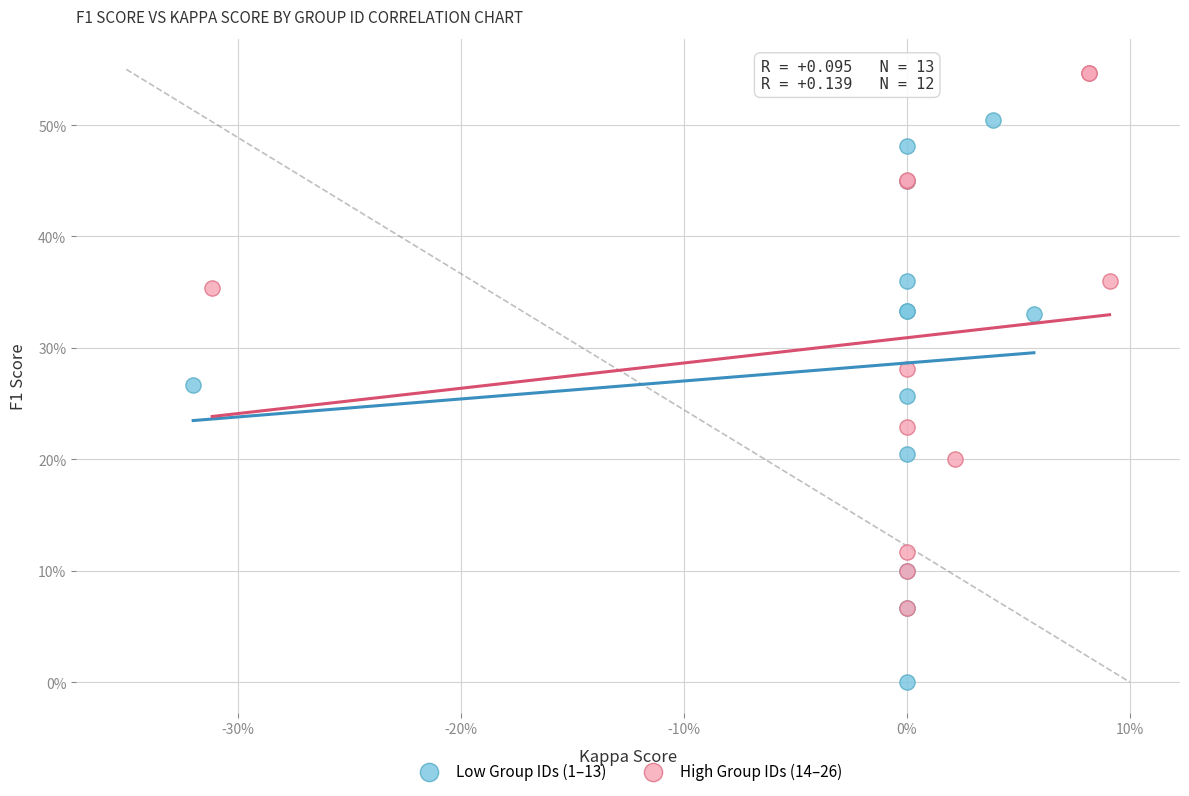

What are all the series names shown in the legend?

Low Group IDs (1–13), High Group IDs (14–26)